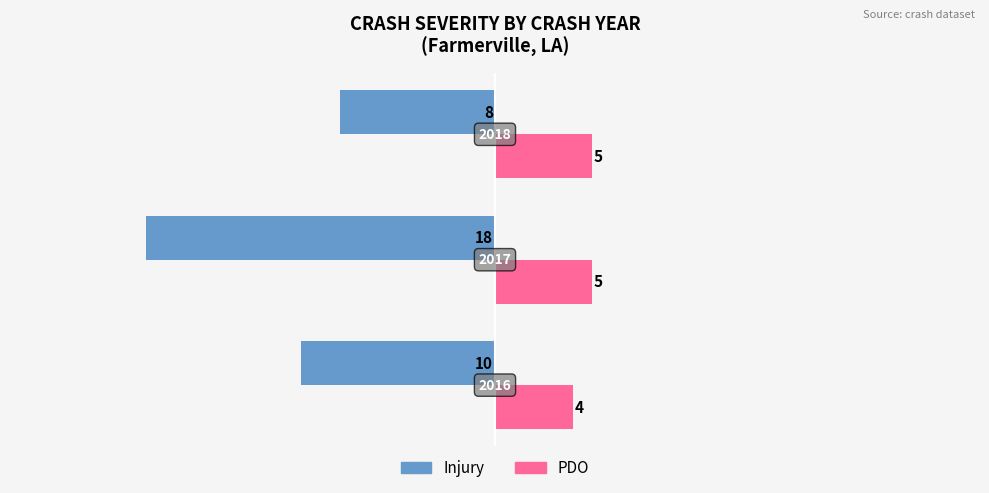

At how many categories does at least one series exceed 1?

3